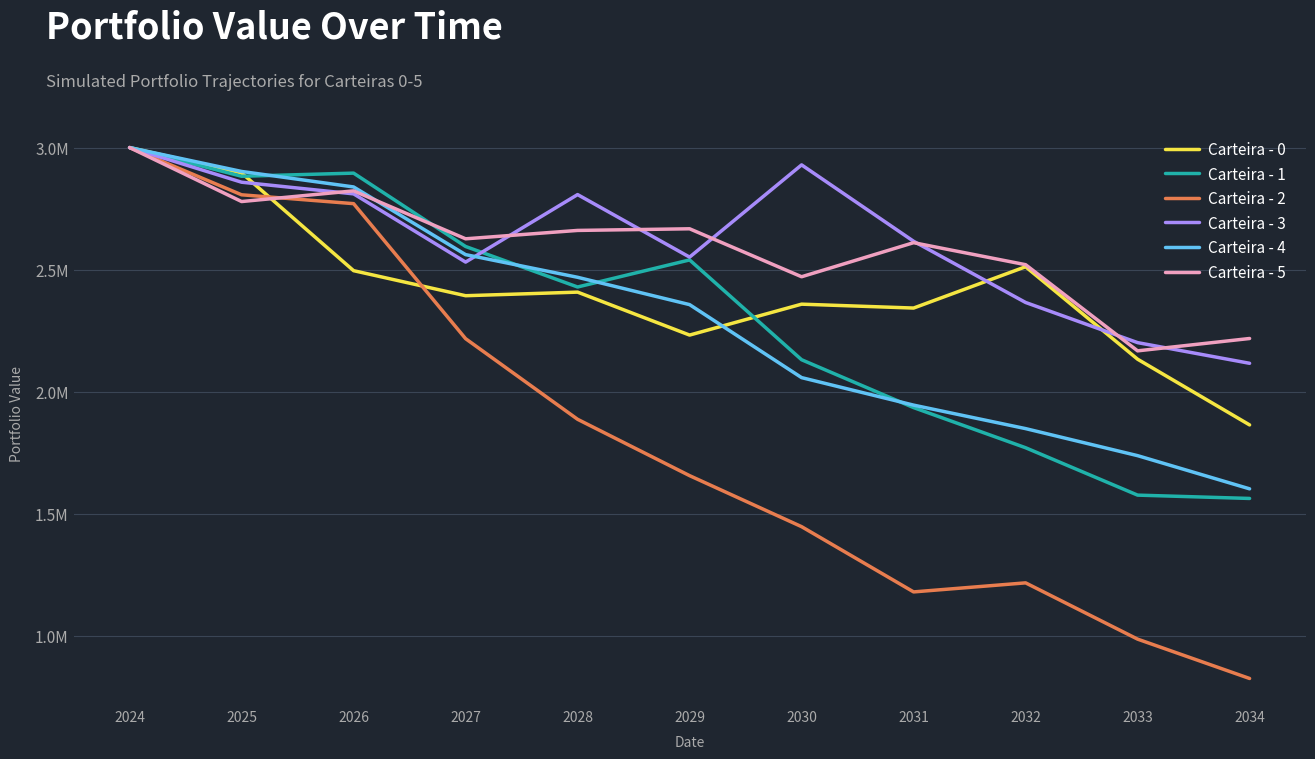

The value of Carteira - 3 at 2033 is 3213046.0. True or false?

False